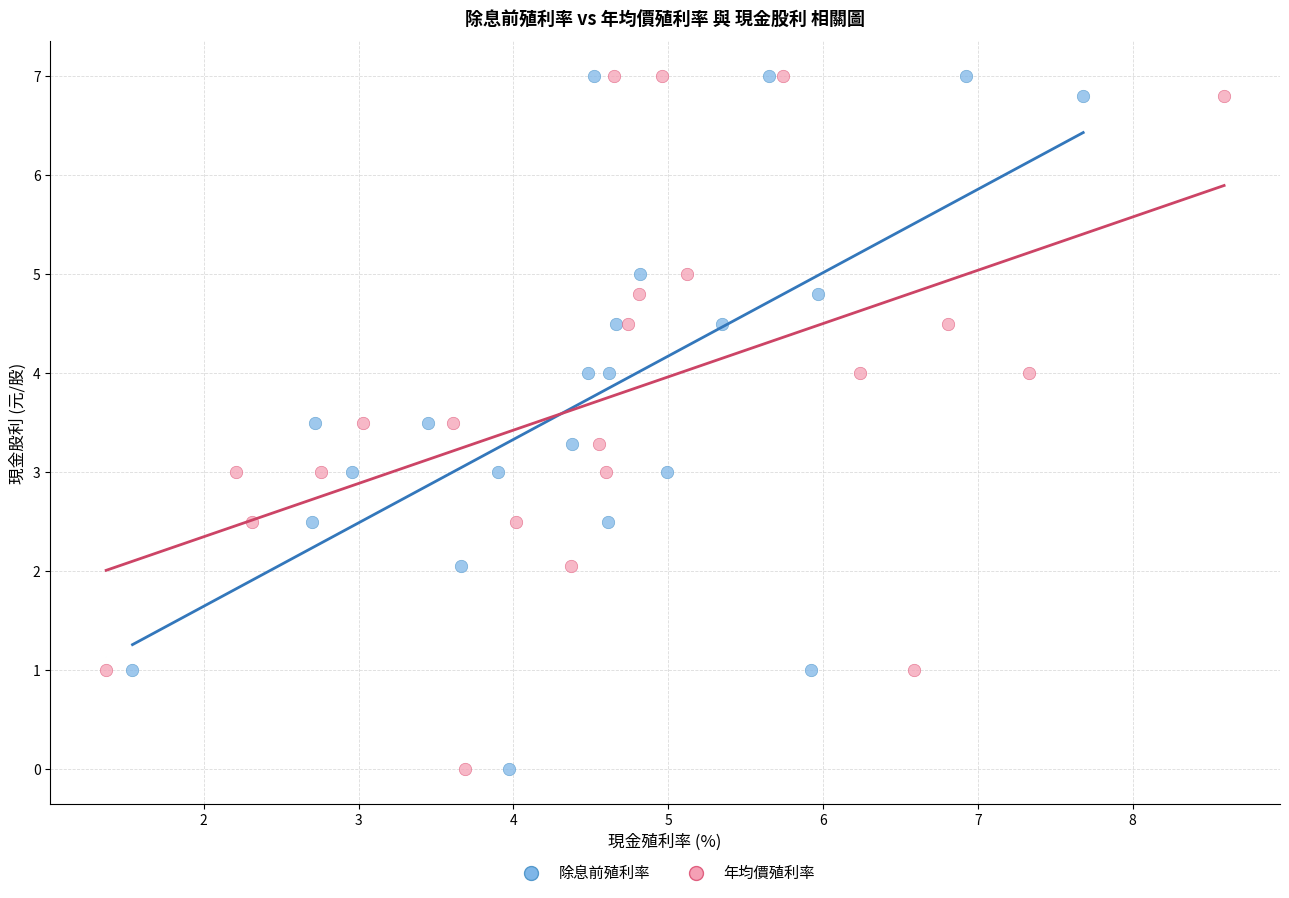

What are all the series names shown in the legend?

除息前殖利率, 年均價殖利率